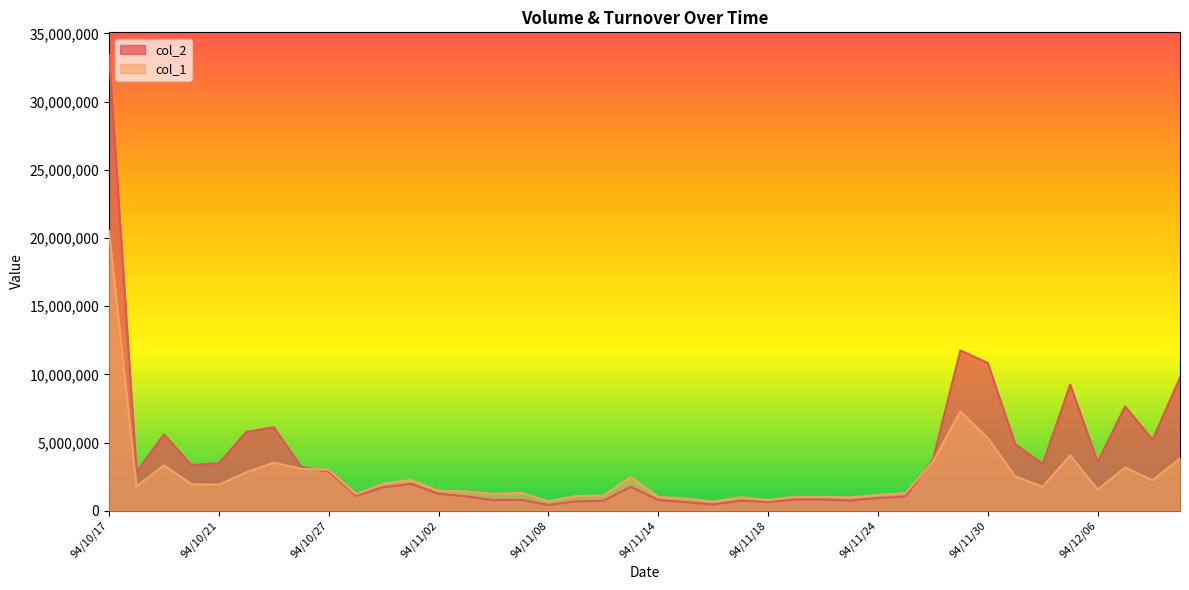

How many intersections are there between col_1 and col_2?

2